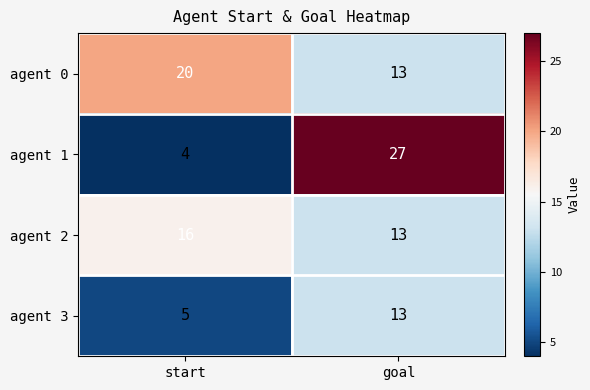

What is the total value across all series at start?

45